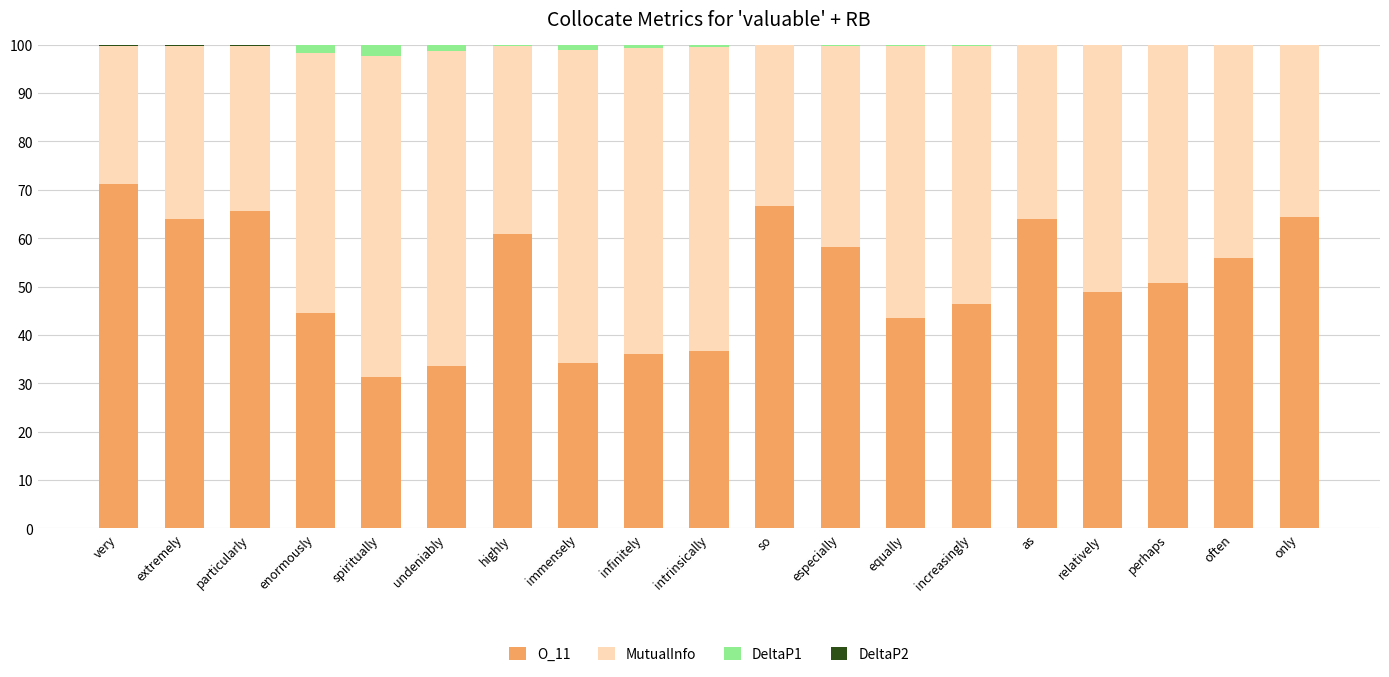

The value of O_11 at equally is 63.2. True or false?

False